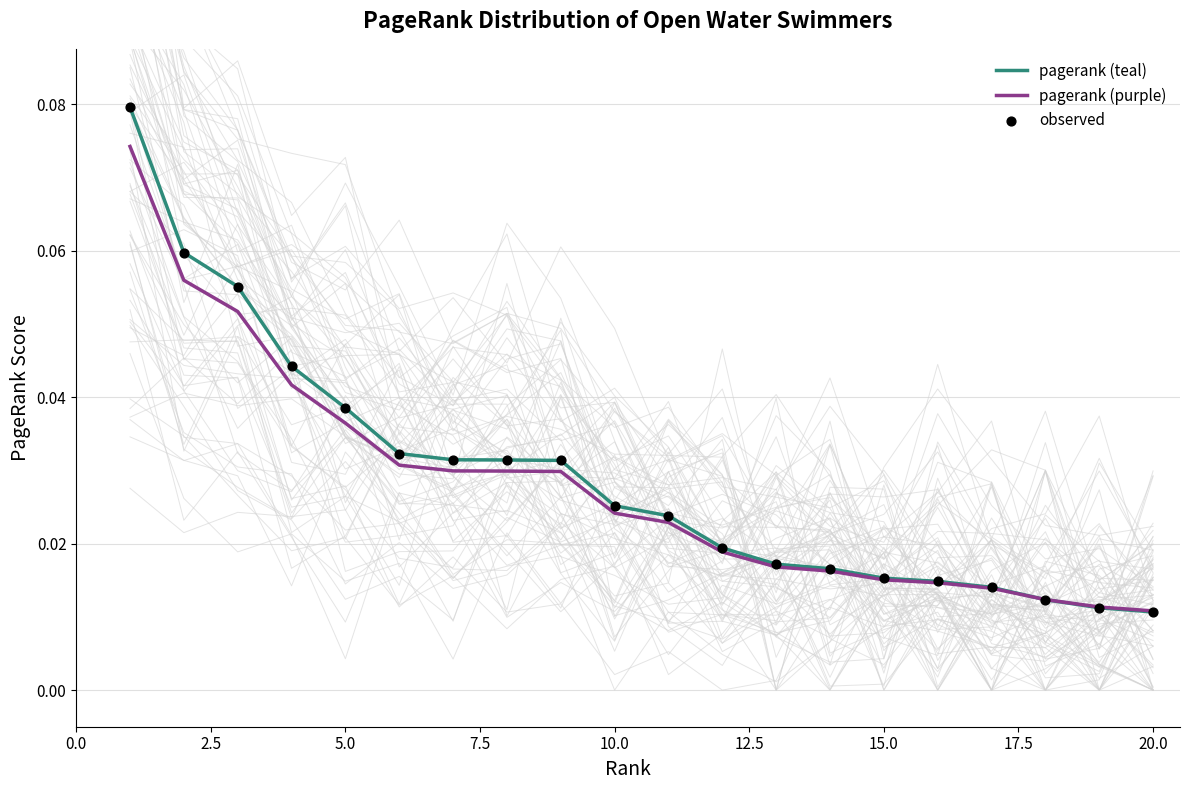

At how many categories does at least one series exceed 0?

20